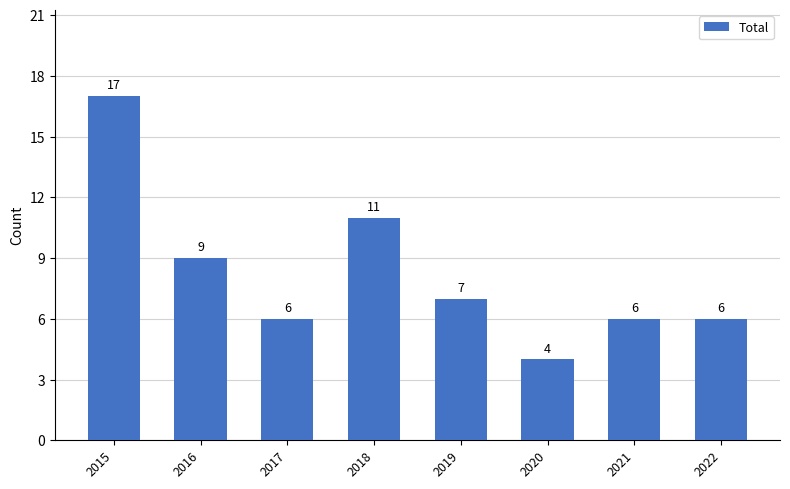

Where is the data nearest to the value 10?

2016